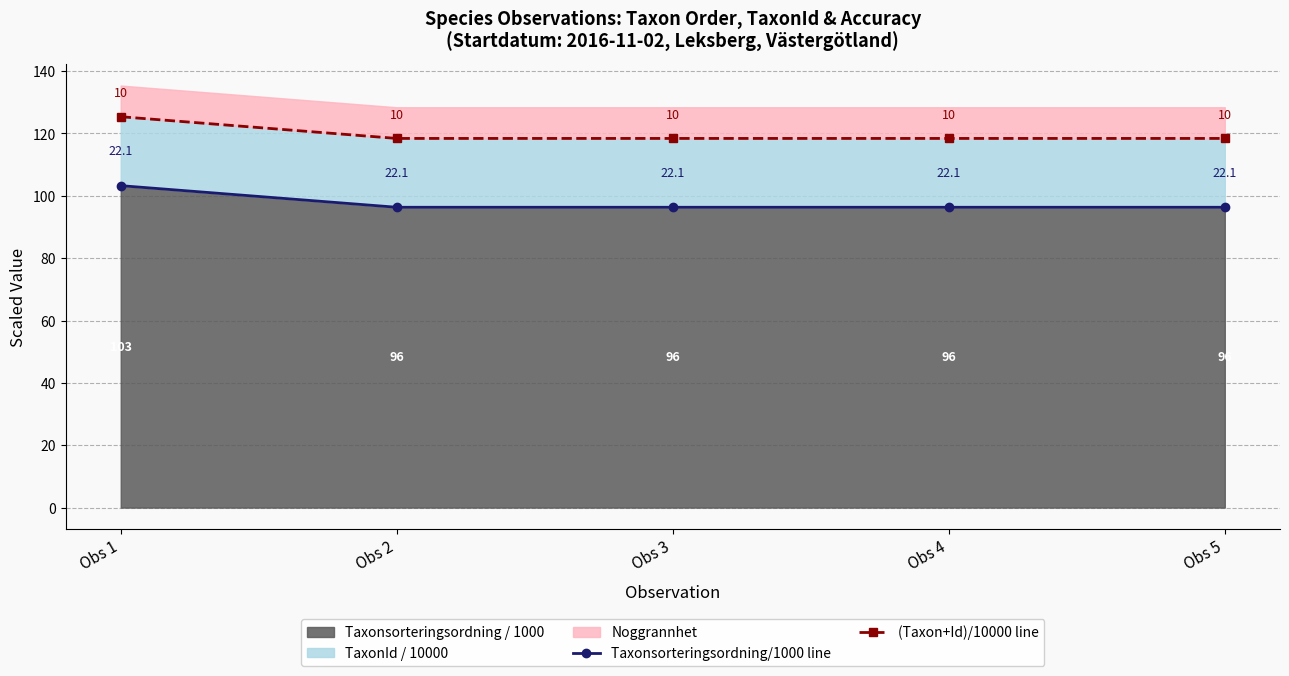

Which category has the highest value across all series?

Obs 1